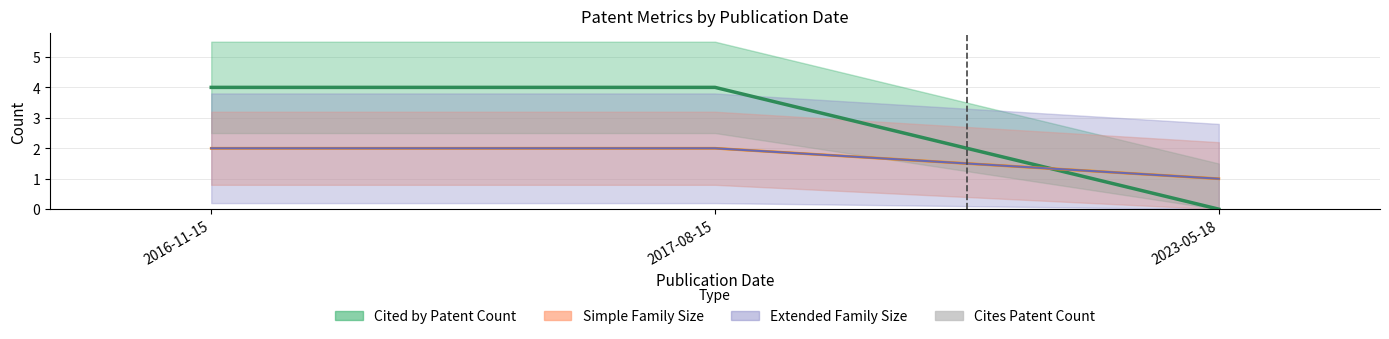

Which has a higher value, 2016-11-15 or 2023-05-18?

2016-11-15